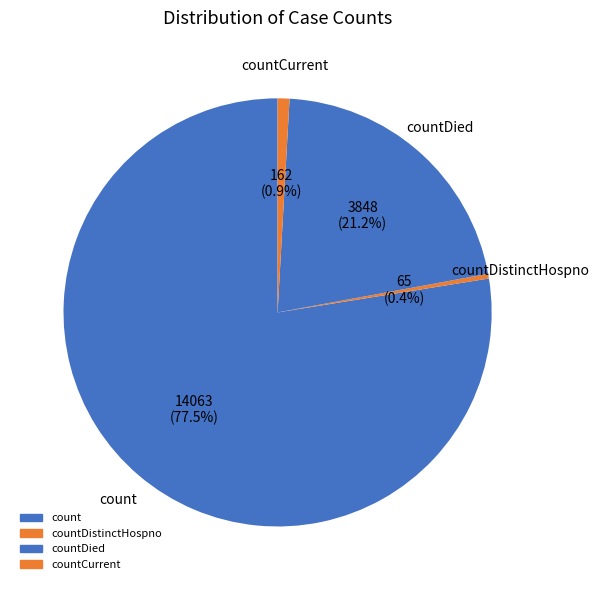

Count the number of slices in the pie.

4